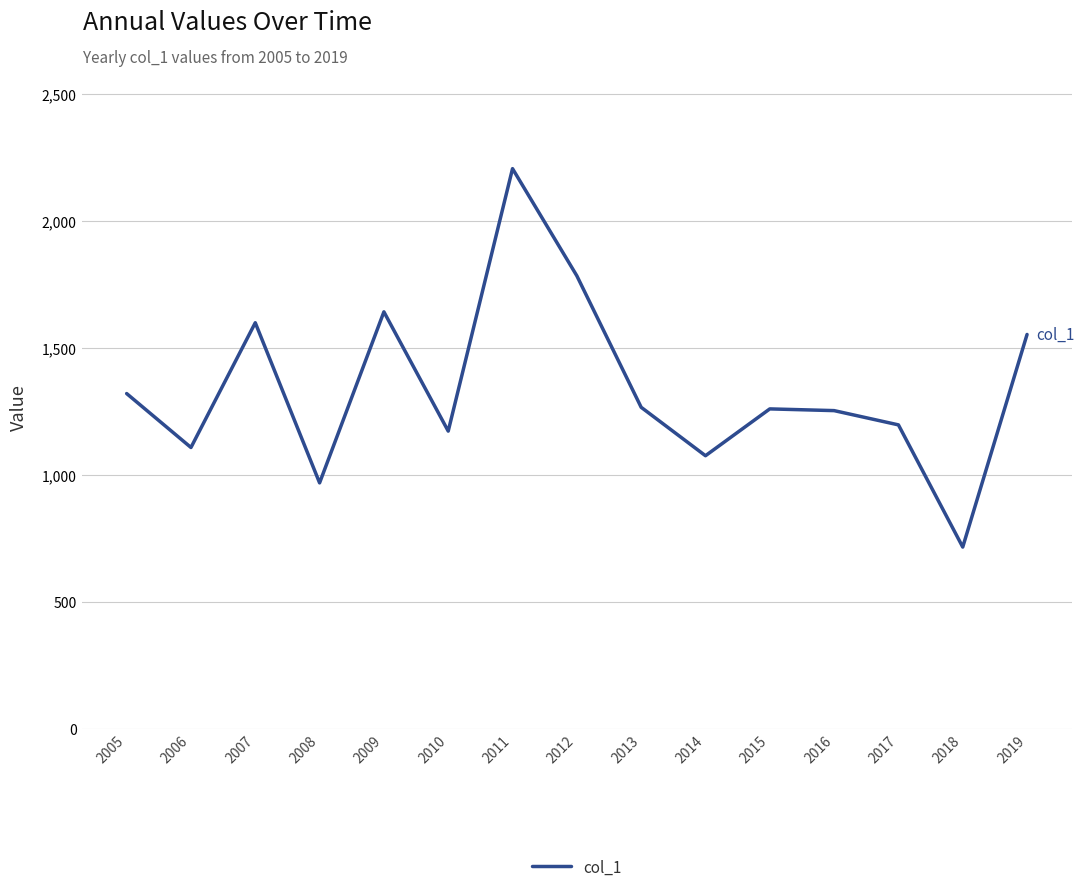

The value at 2006 is 1108.4. True or false?

True